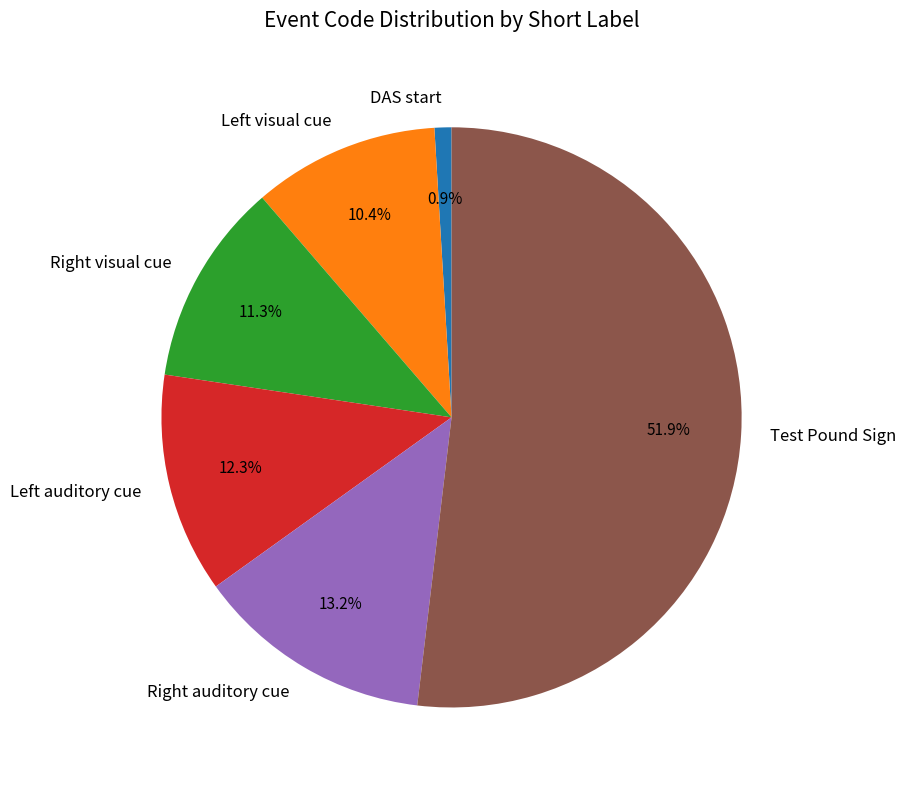

To the nearest percent, what is the combined percentage of Test Pound Sign and DAS start?

53%